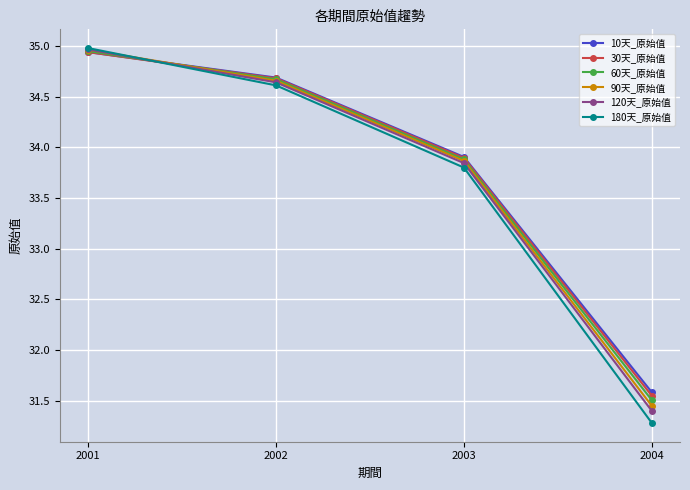

Between 2001 and 2003, which series saw the biggest shift?

180天_原始值